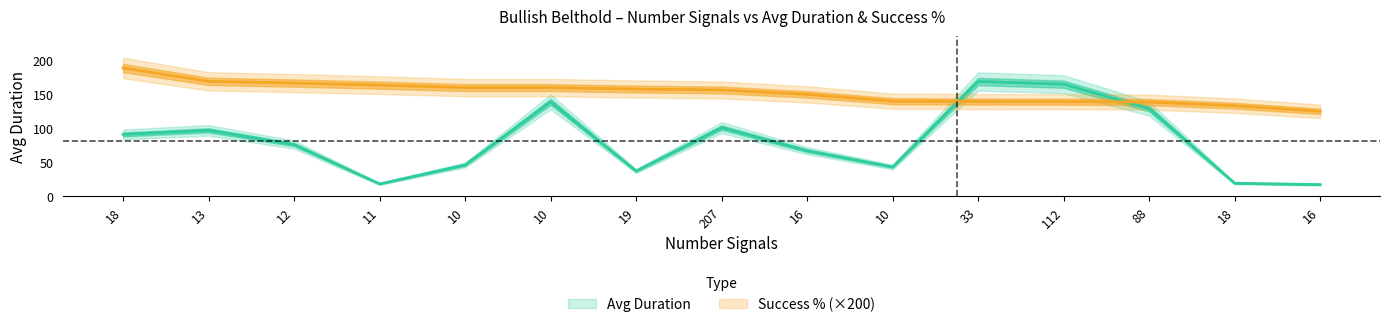

Which label corresponds to the largest value in the chart?

18